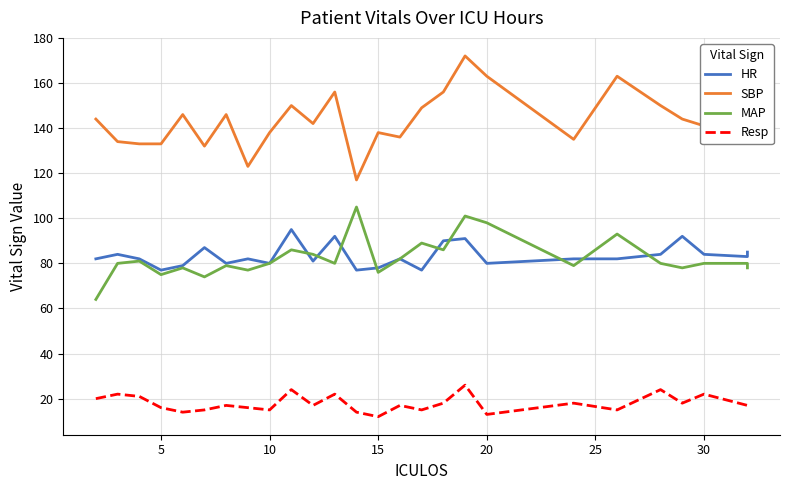

What is the highest value of the Resp series?

26